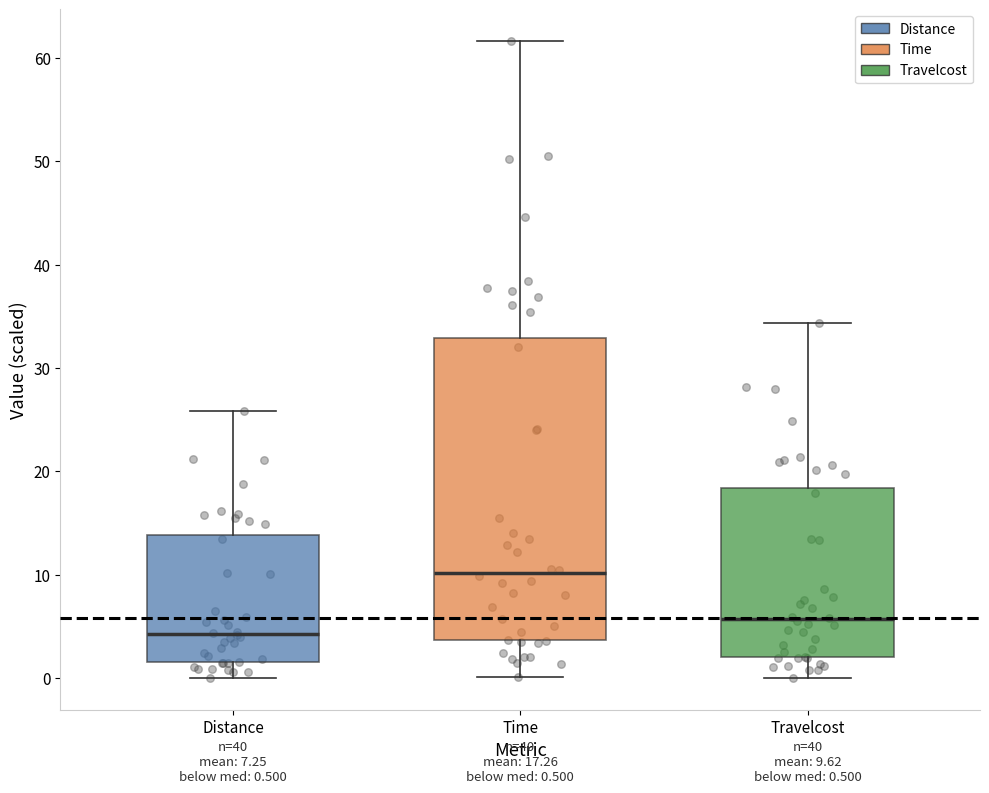

Which box is the tallest, from its lower edge to its upper edge?

Time